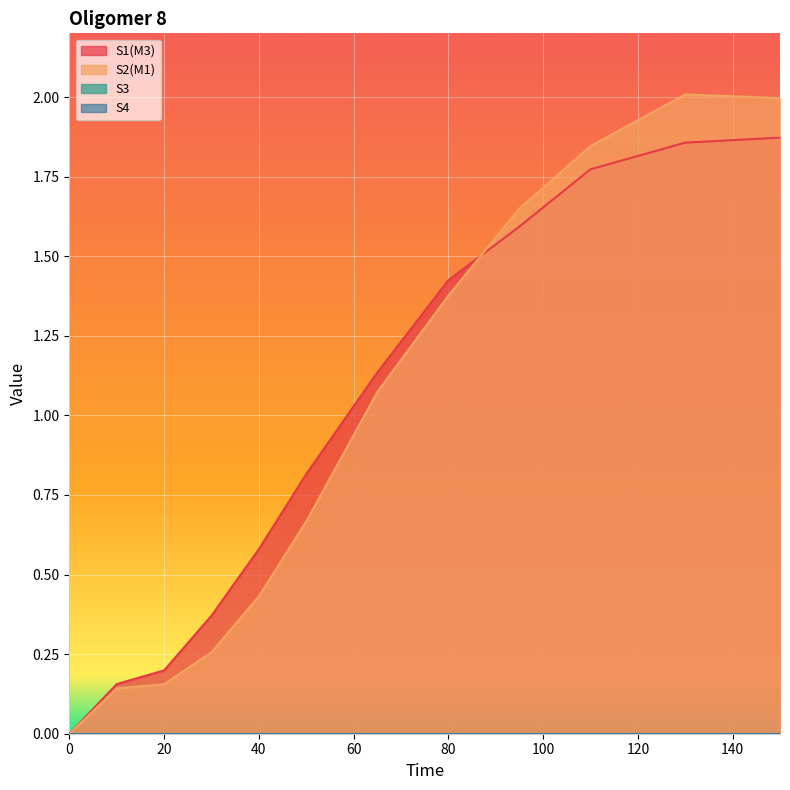

Reading left to right, what are all the values shown in this chart?

S1(M3): 0=0.0	10=0.2	20=0.2	30=0.4	40=0.6	50=0.8	65=1.1	80=1.4	95=1.6	110=1.8	130=1.9	150=1.9
S2(M1): 0=0.0	10=0.1	20=0.2	30=0.3	40=0.4	50=0.7	65=1.1	80=1.4	95=1.6	110=1.8	130=2.0	150=2.0